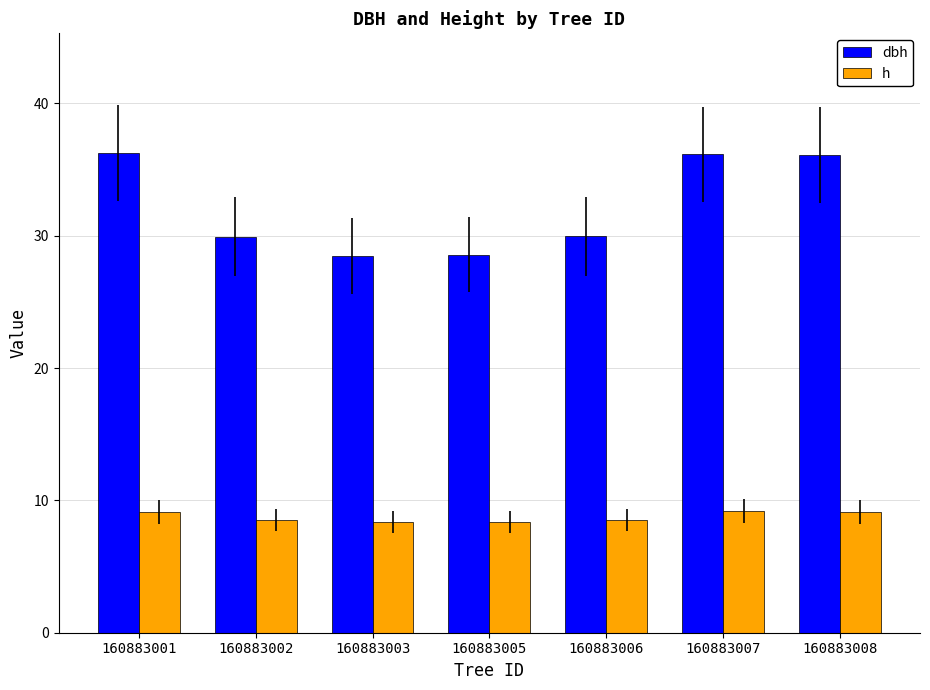

What is the spread (max minus min) of values at 160883006?

21.4